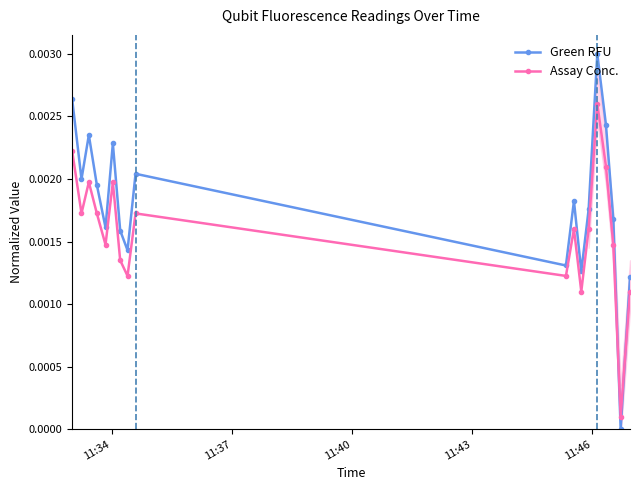

In Assay Conc., how many points are higher than both neighbors (excluding endpoints)?

5